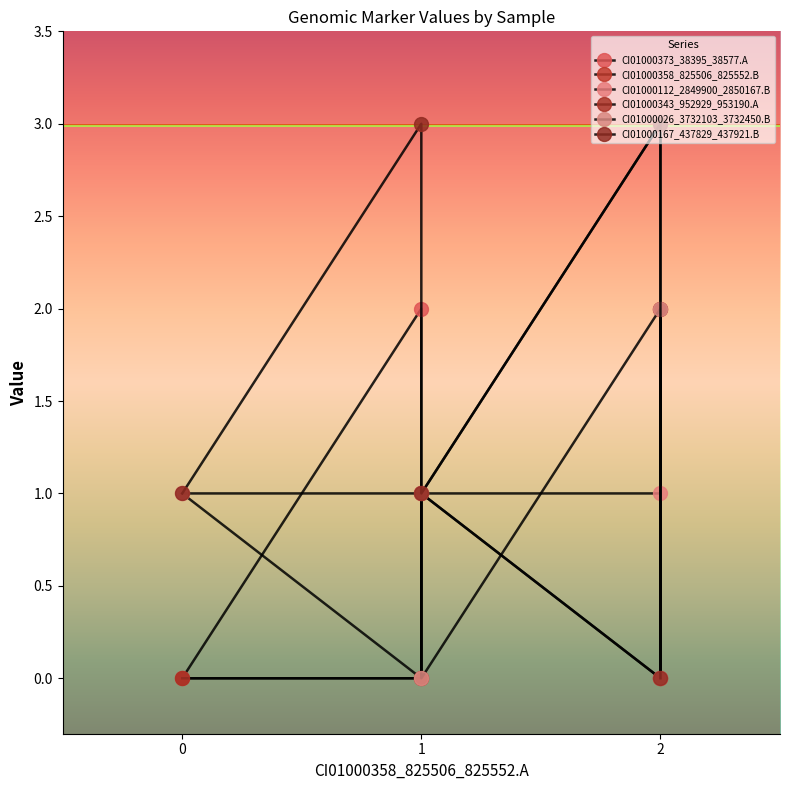

How many intersections are there between CI01000112_2849900_2850167.B and CI01000167_437829_437921.B?

1